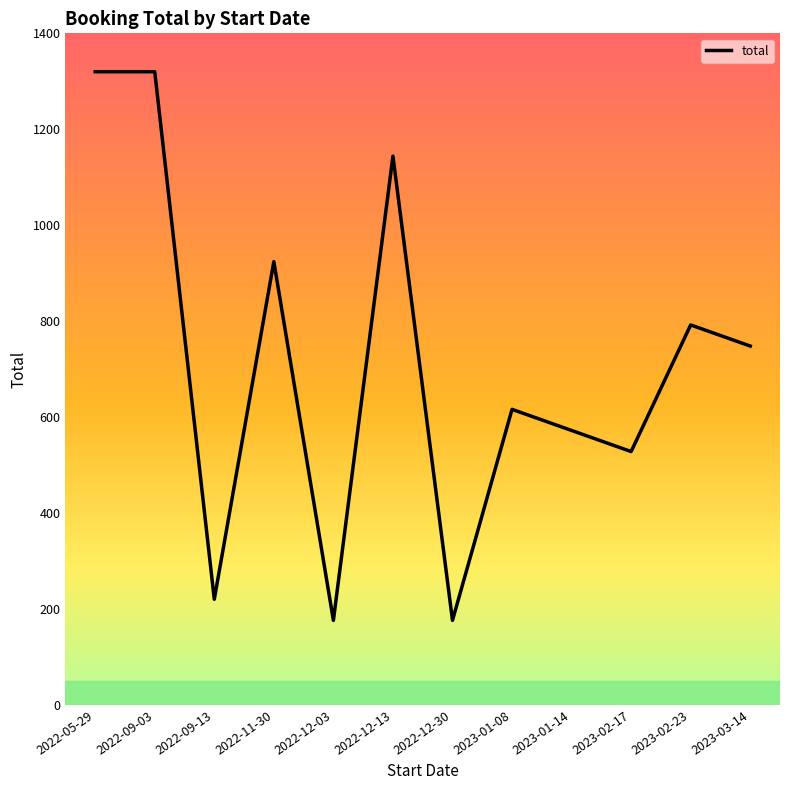

How many interior local valleys (lower than both neighbors) does the data have?

4